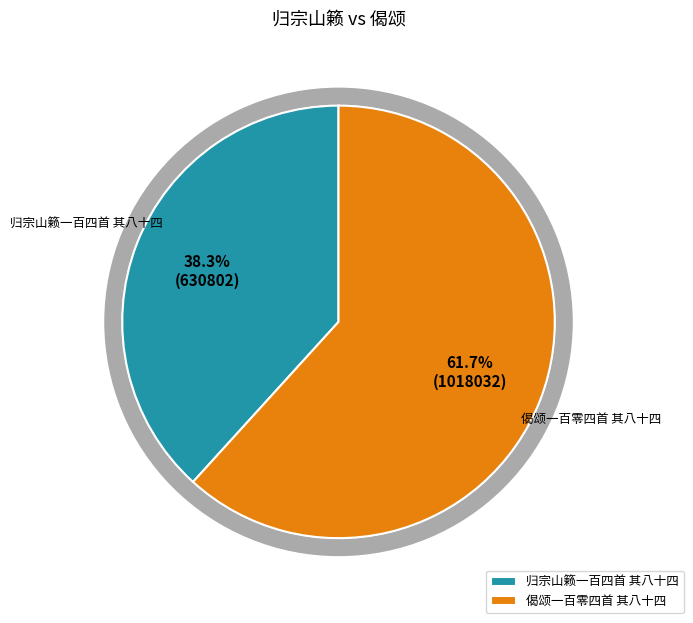

Which has a higher value, 归宗山籁一百四首 其八十四 or 偈颂一百零四首 其八十四?

偈颂一百零四首 其八十四